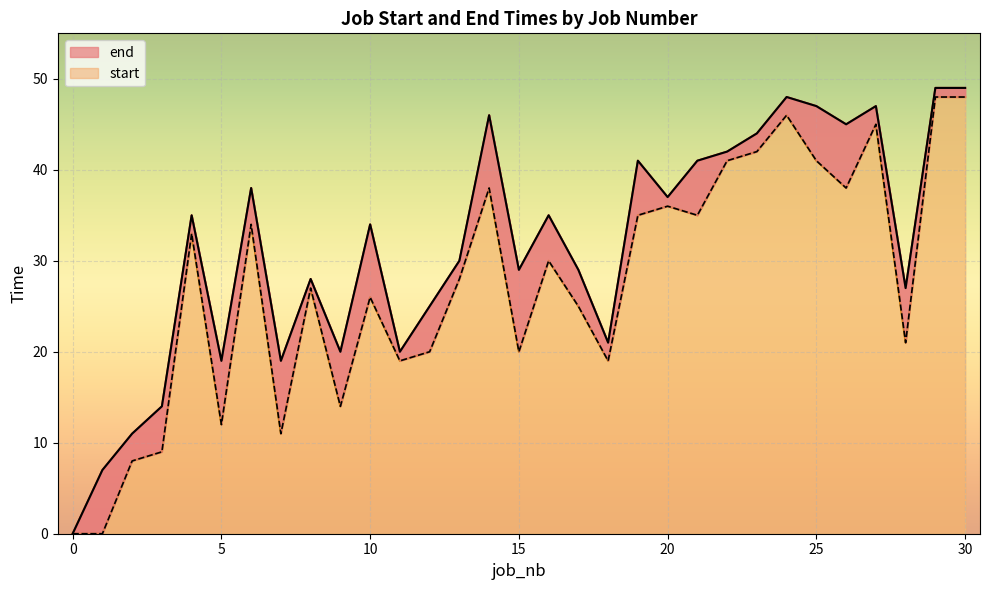

What is the difference between the second highest and minimum values in the end series?

49